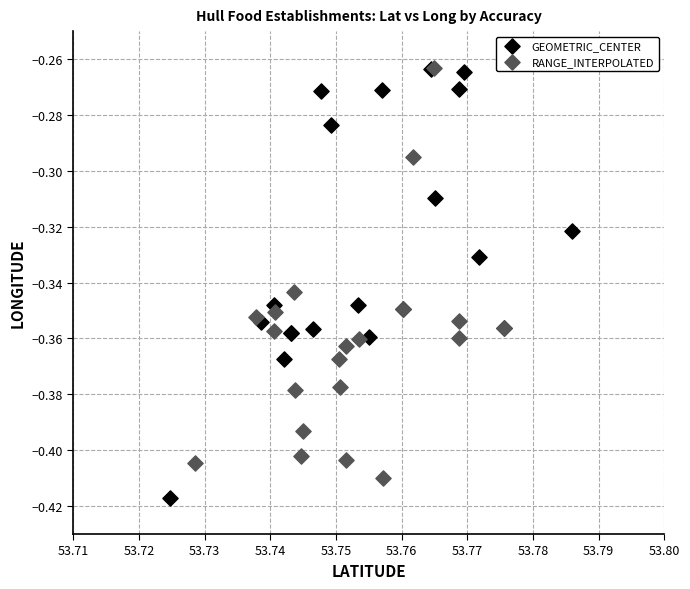

Which series contains the lowest Y value?

GEOMETRIC_CENTER